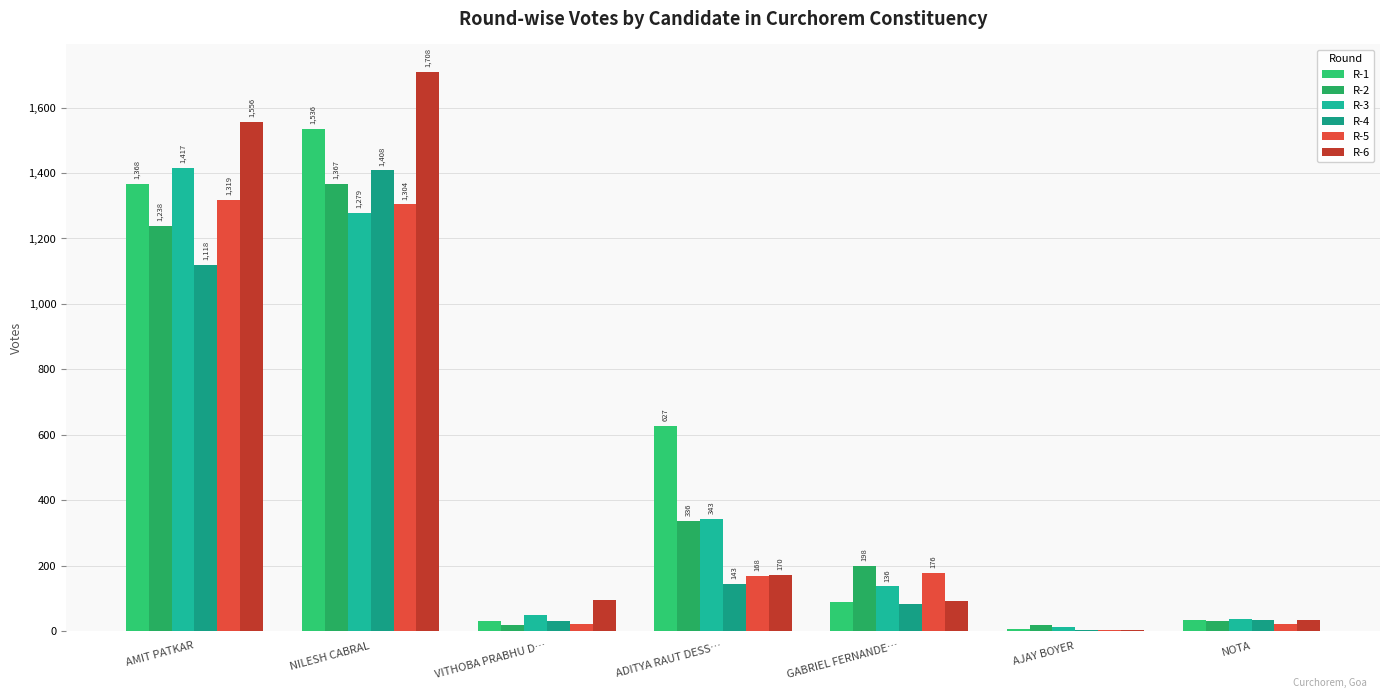

What is the label of the 2nd bar from the right?

AJAY BOYER